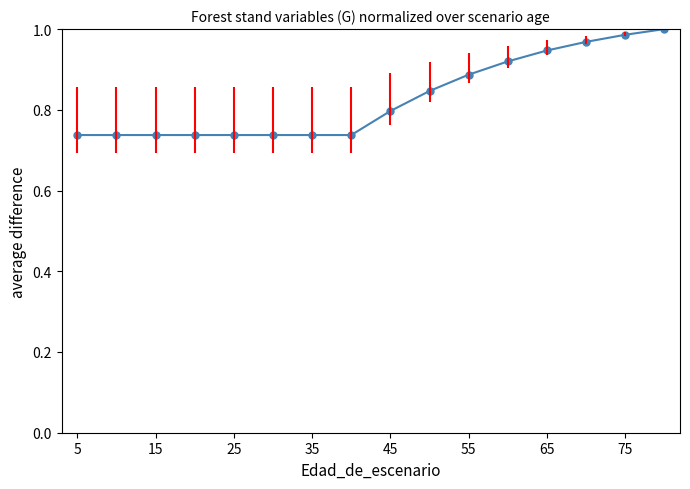

What is the sum of all values?

13.3